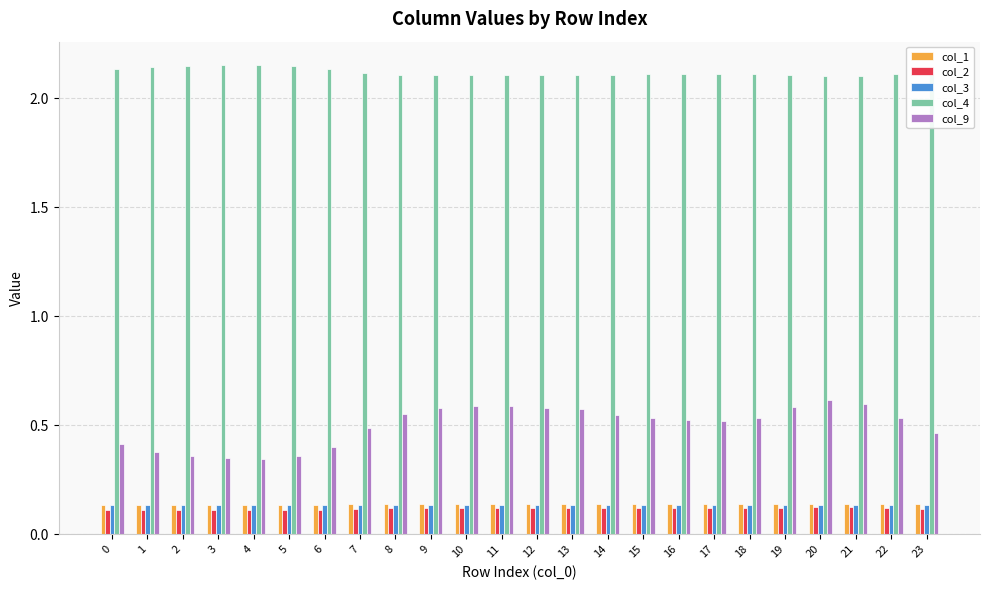

Which series has the largest total across all categories?

col_4